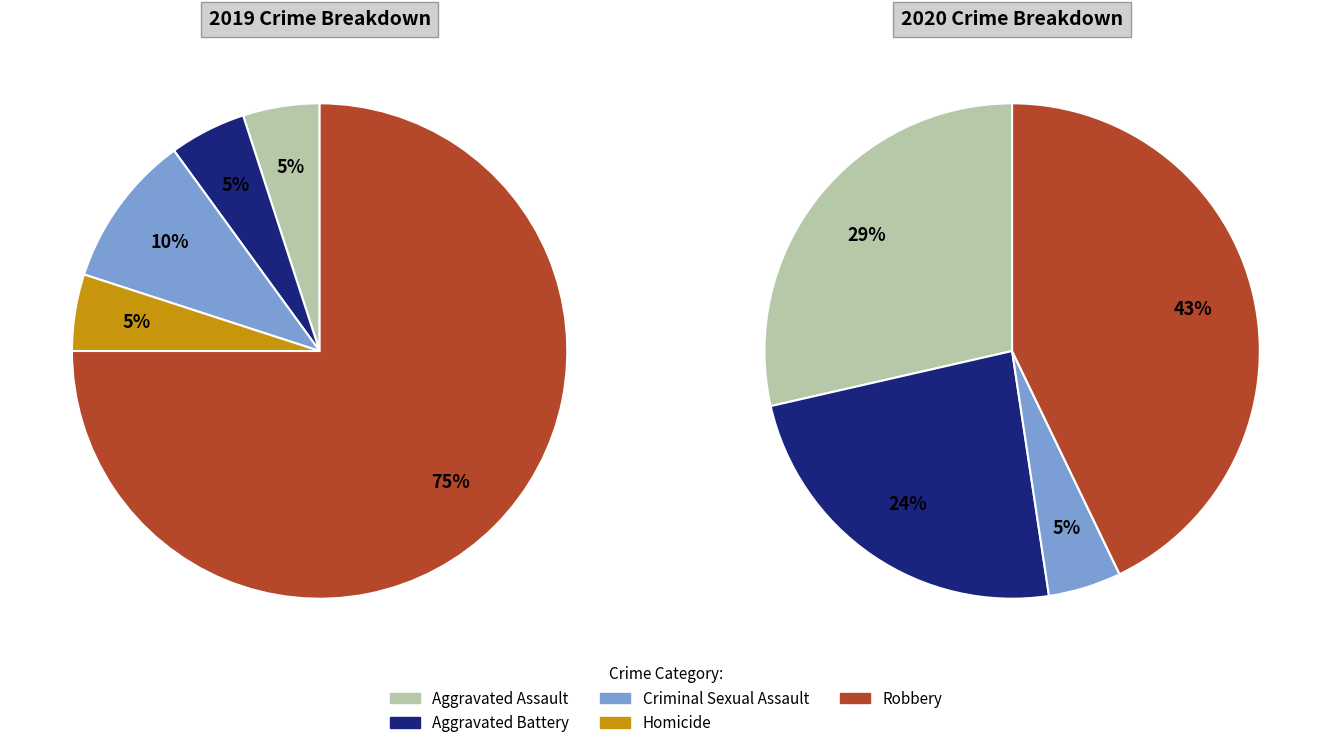

To the nearest percent, what percentage of the pie is 4?

43%